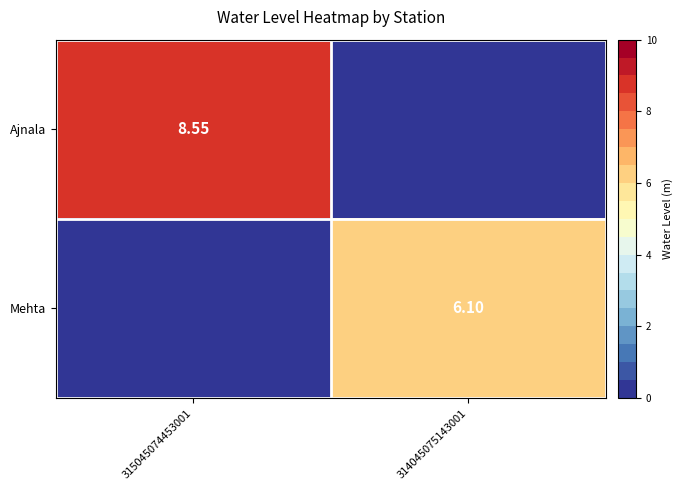

The value of Ajnala at 314045075143001 is 0.0. True or false?

True